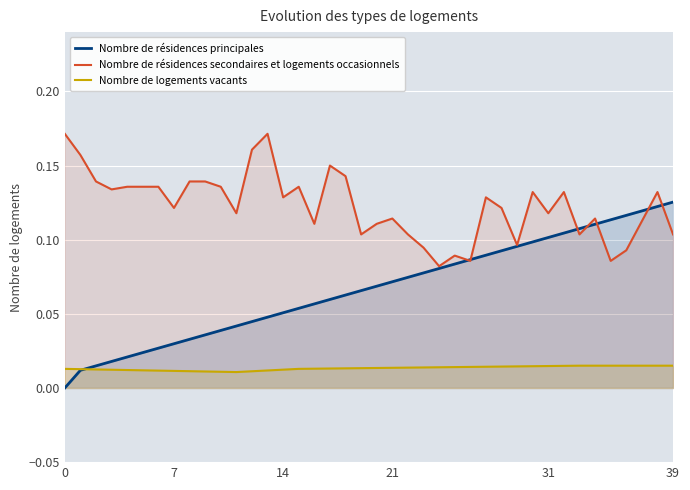

Rank the series by their maximum value, from lowest to highest.

Nombre de logements vacants, Nombre de résidences principales, Nombre de résidences secondaires et logements occasionnels